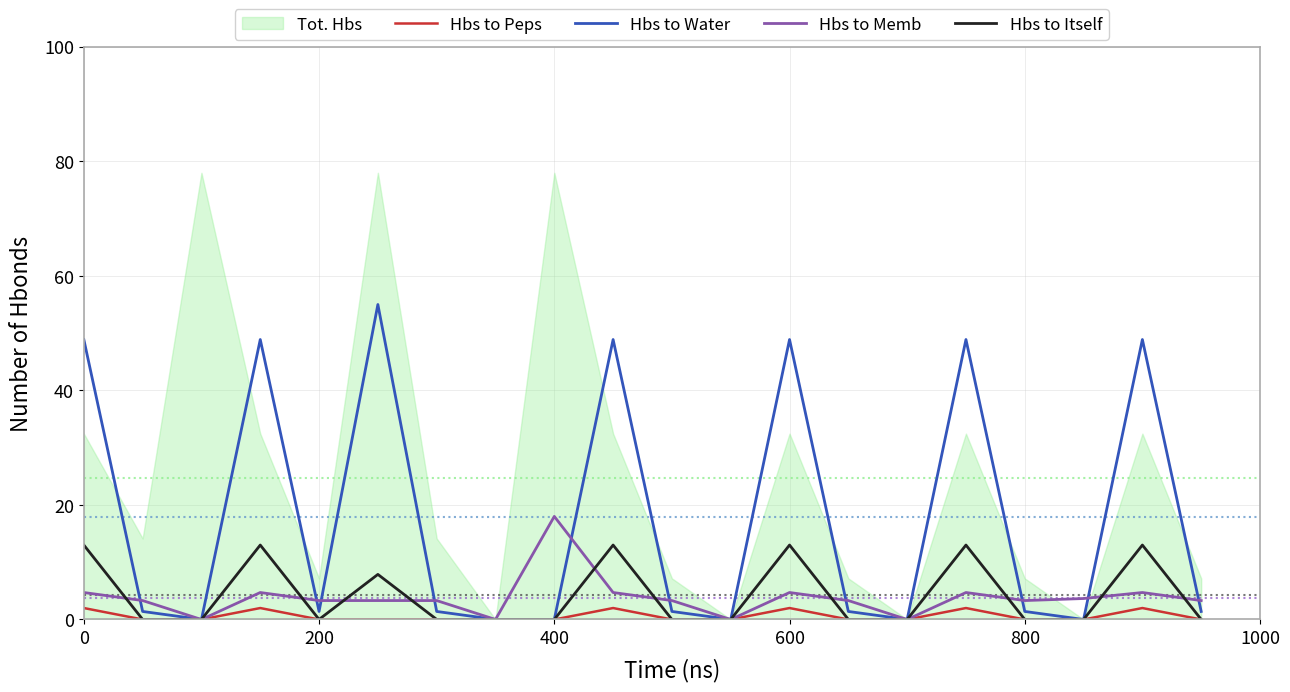

Which category has the highest value in the Hbs to Memb series?

400